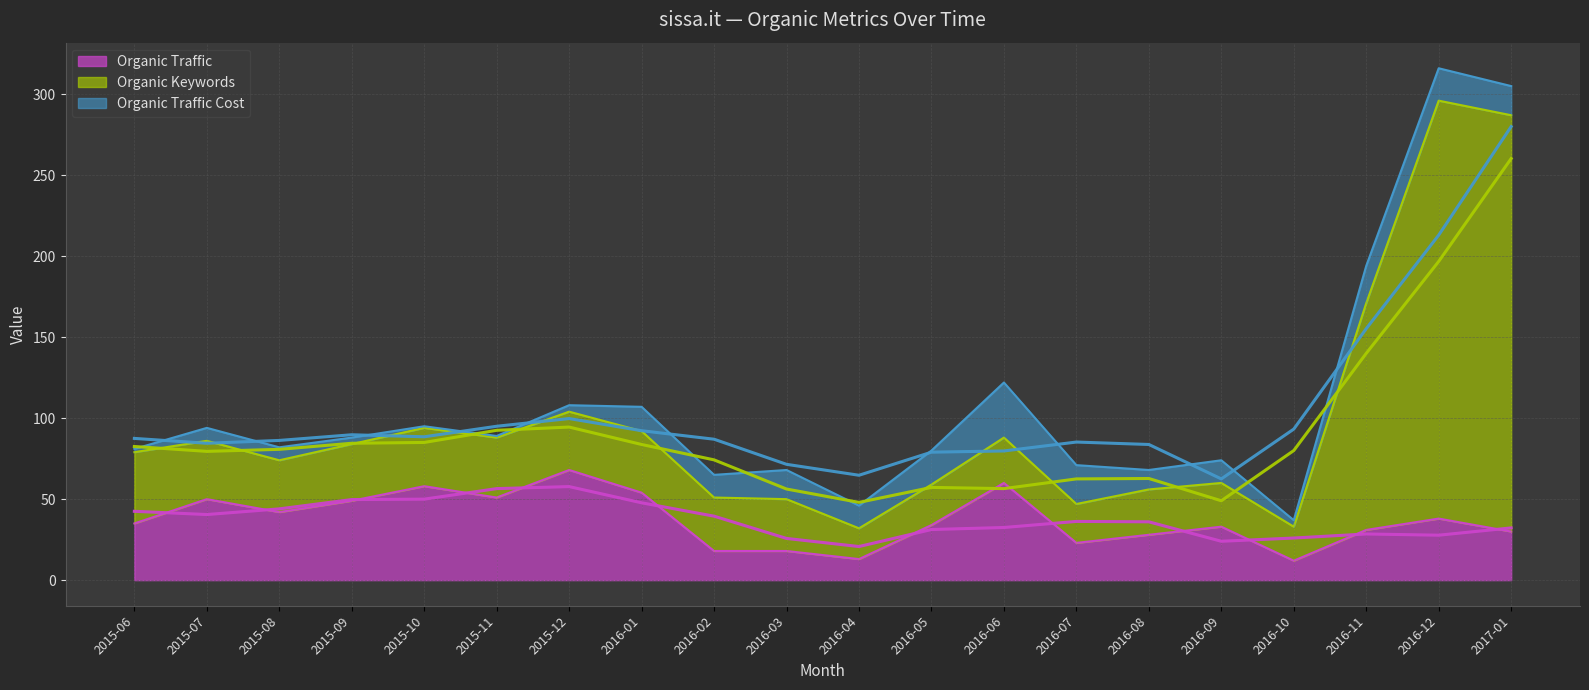

What is the lowest value of the Organic Traffic series?

12